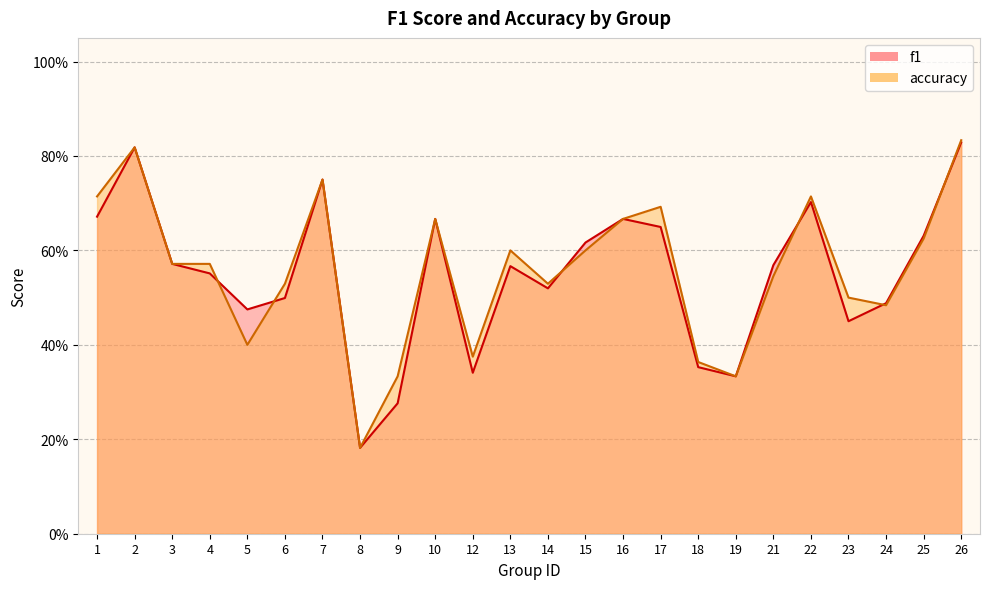

Is it true that accuracy equals 0.1 at 12?

False